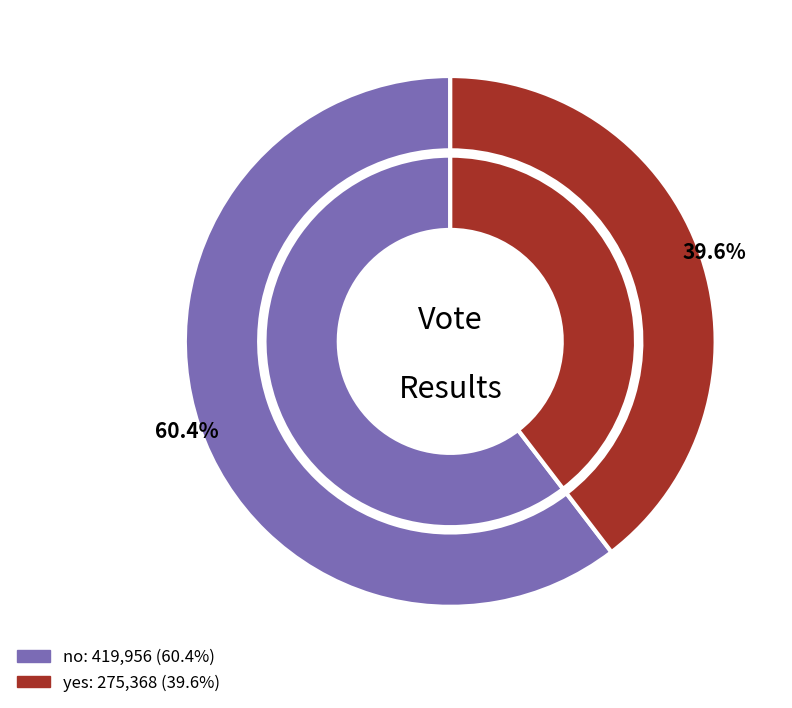

Which category has the biggest portion of the pie?

no